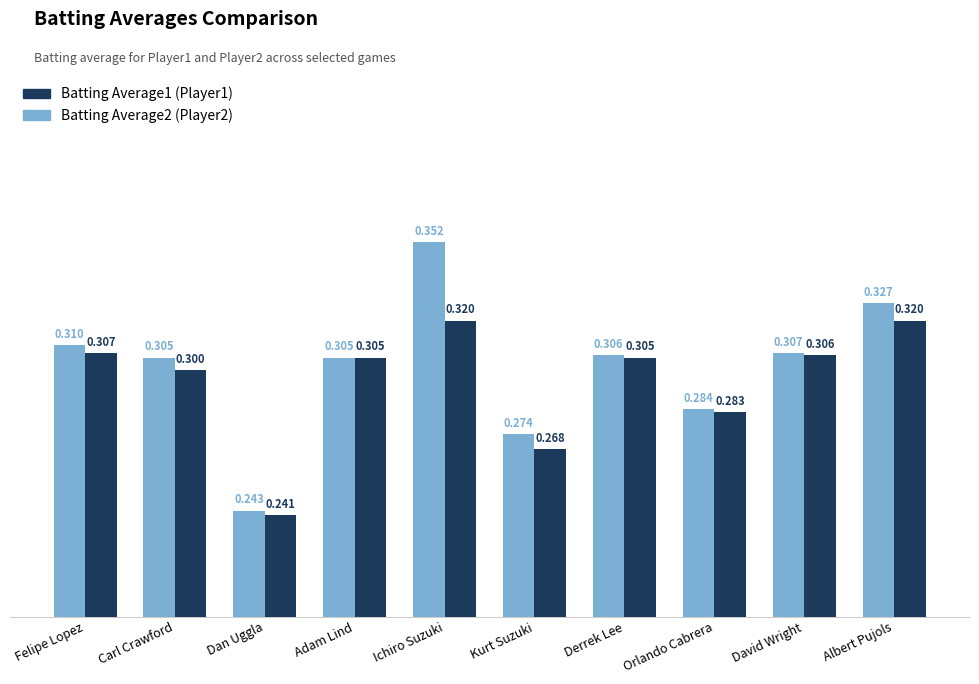

At which category is the sum across all series the highest?

Ichiro Suzuki